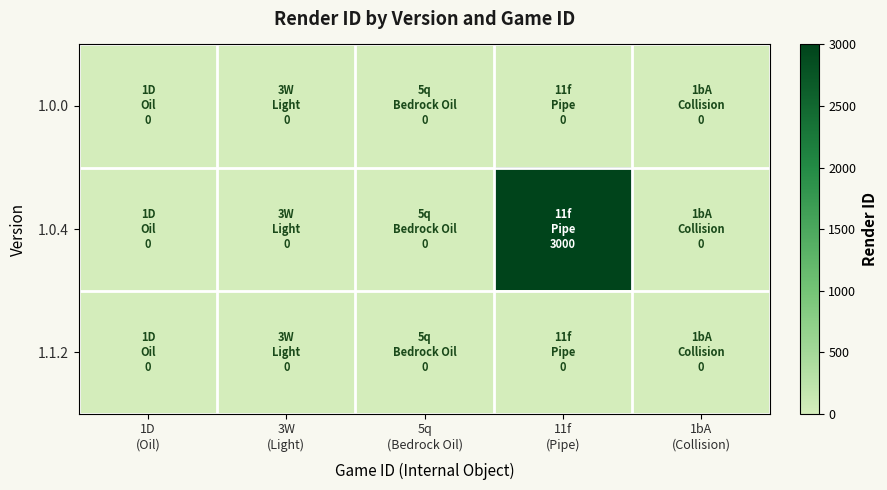

Which series changed the most between 1D (Oil) and 11f (Pipe)?

1.0.4